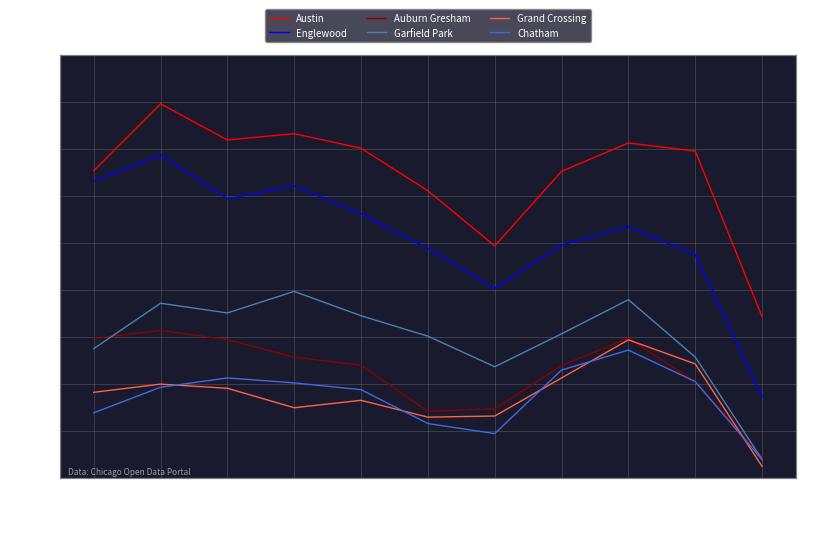

What is the difference between the maximum and minimum values in the Austin series?

2266